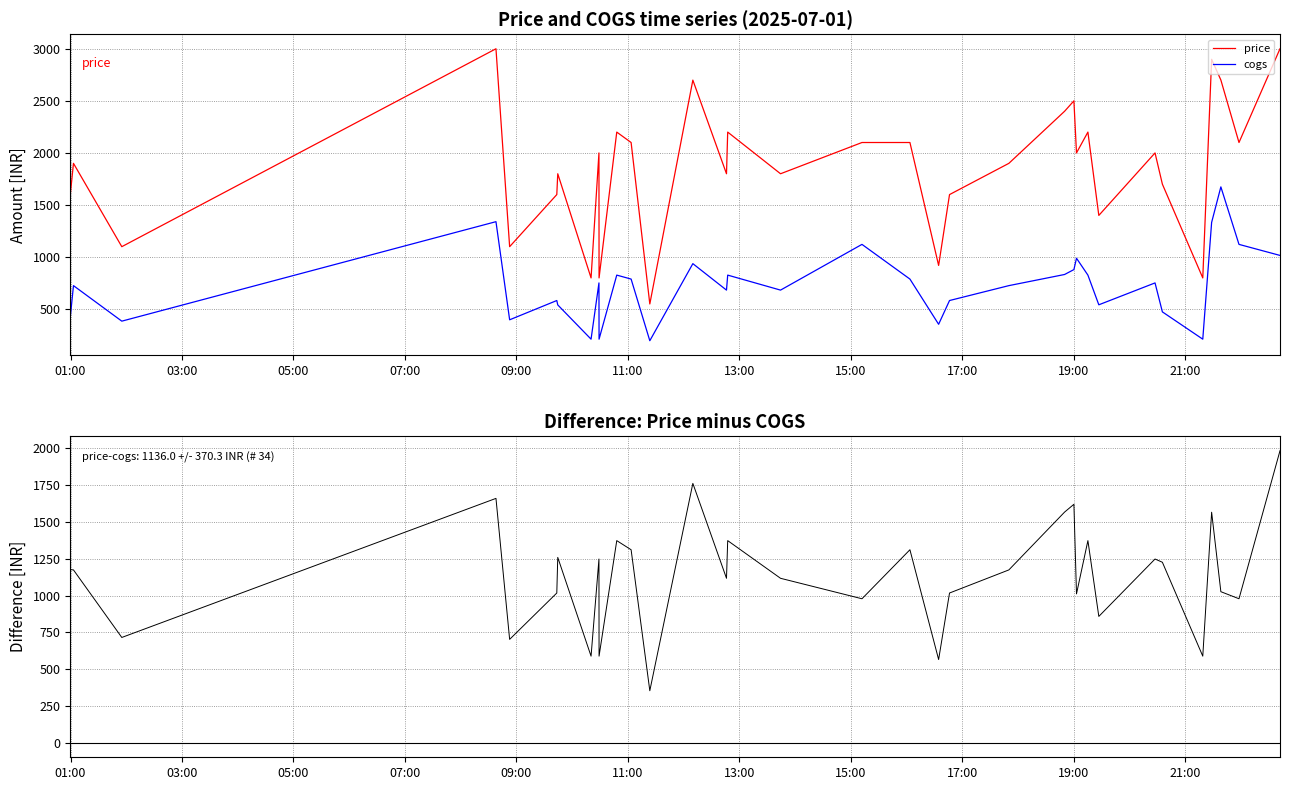

What is the average value of the cogs series?

727